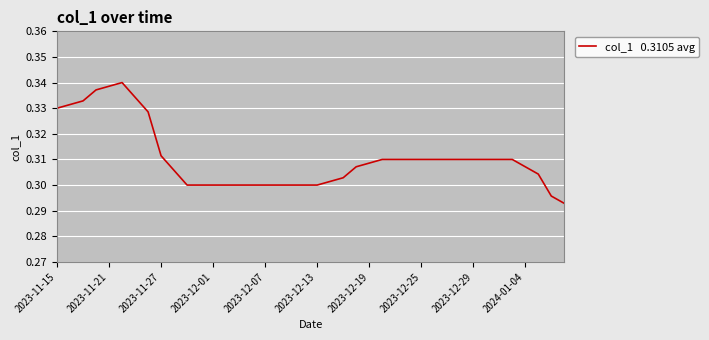

Is it true that the value at 2024-01-04 is 0.5?

False